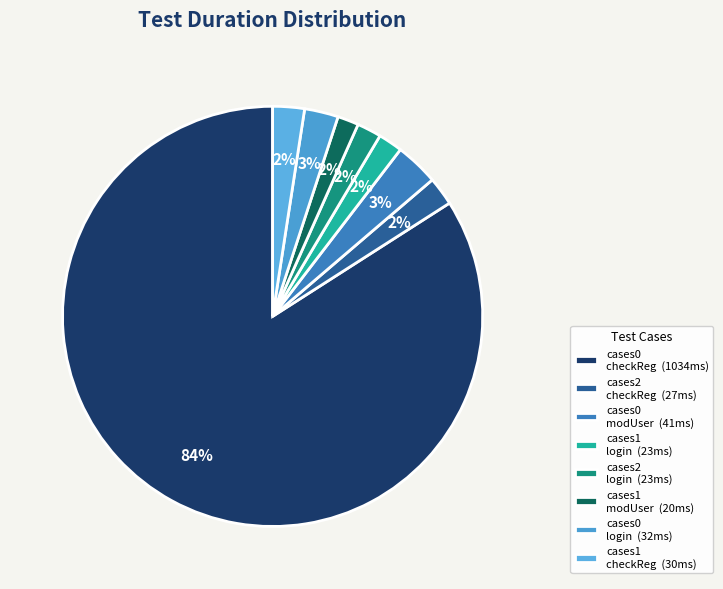

To the nearest percent, what is the average slice percentage?

12%